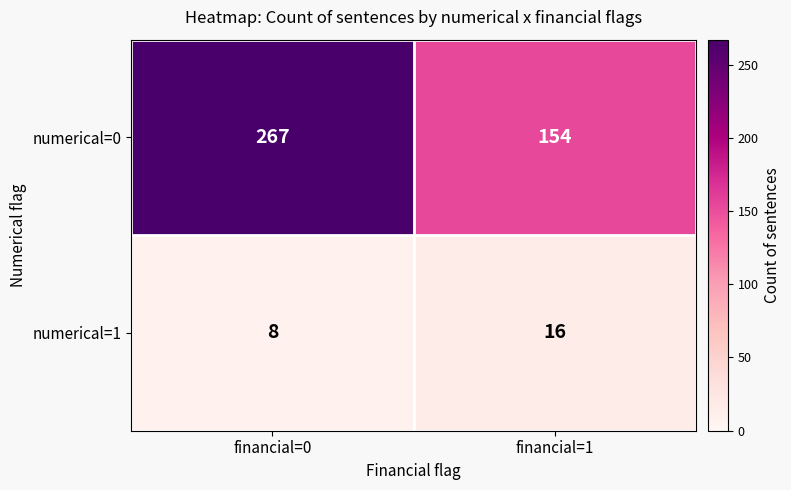

At which category is the sum across all series the highest?

financial=0